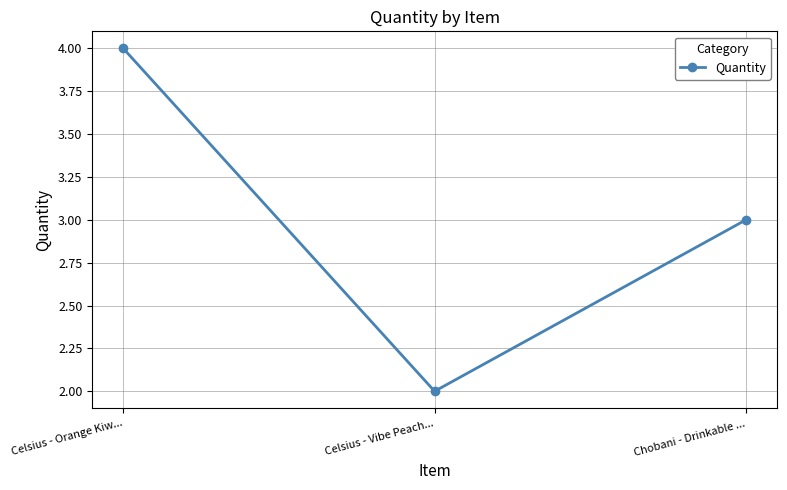

What is the label of the 3rd point from the left?

Chobani - Drinkable ...